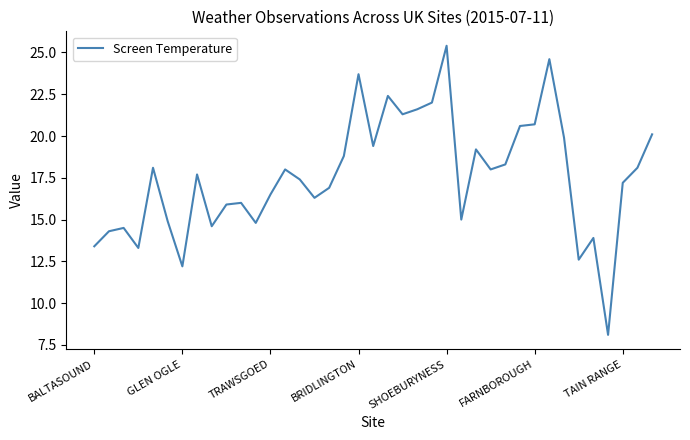

What is the maximum value shown in the chart?

25.4